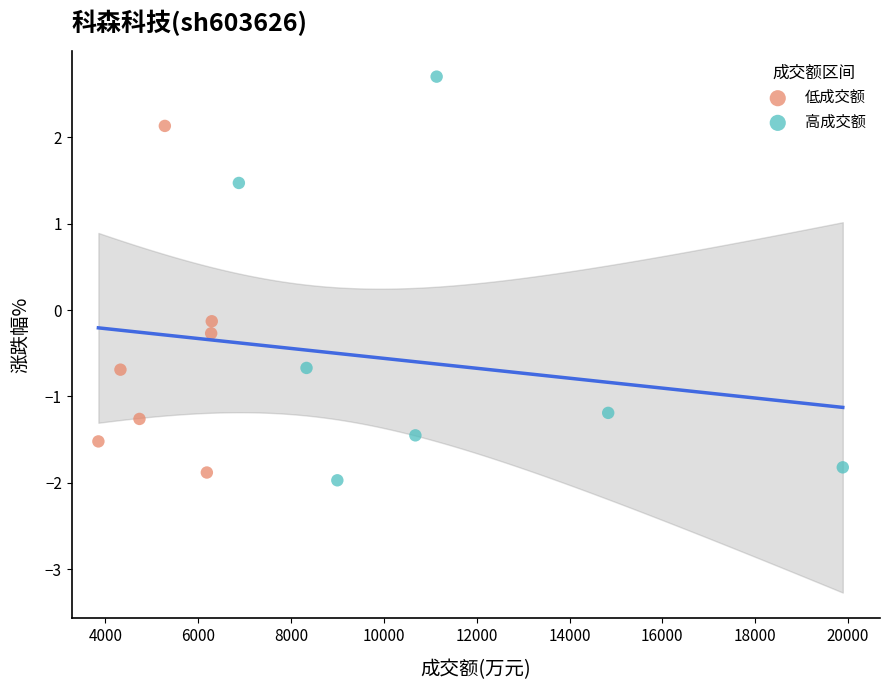

Which series has the largest Y range (max minus min)?

高成交额